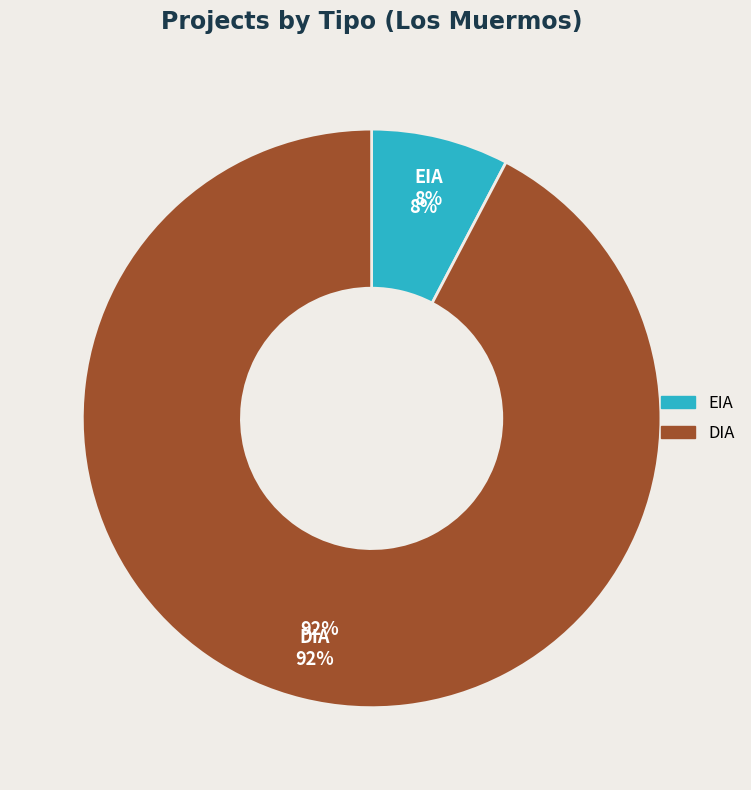

To the nearest percent, what portion does EIA represent?

8%